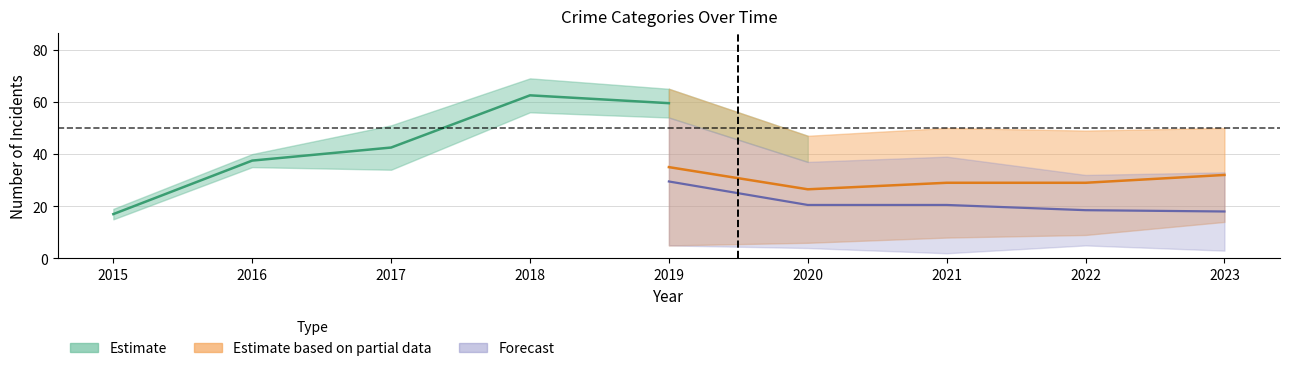

The value of Criminal Sexual Assault at 2020 is -1. True or false?

False